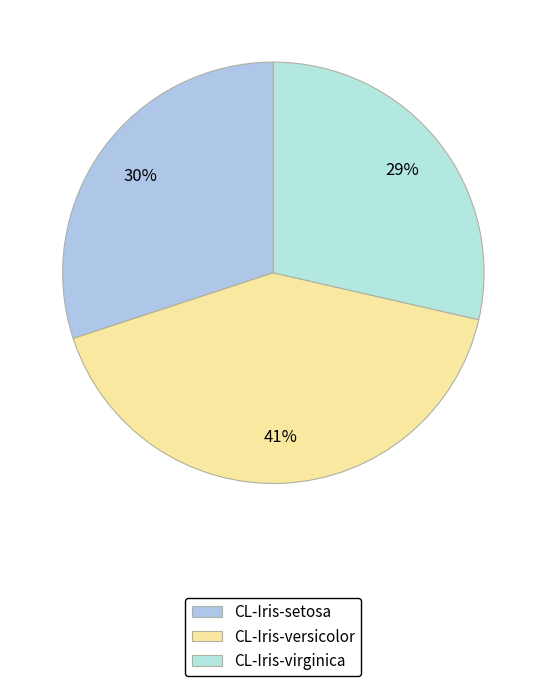

To the nearest percent, what percentage of the pie is CL-Iris-setosa?

30%